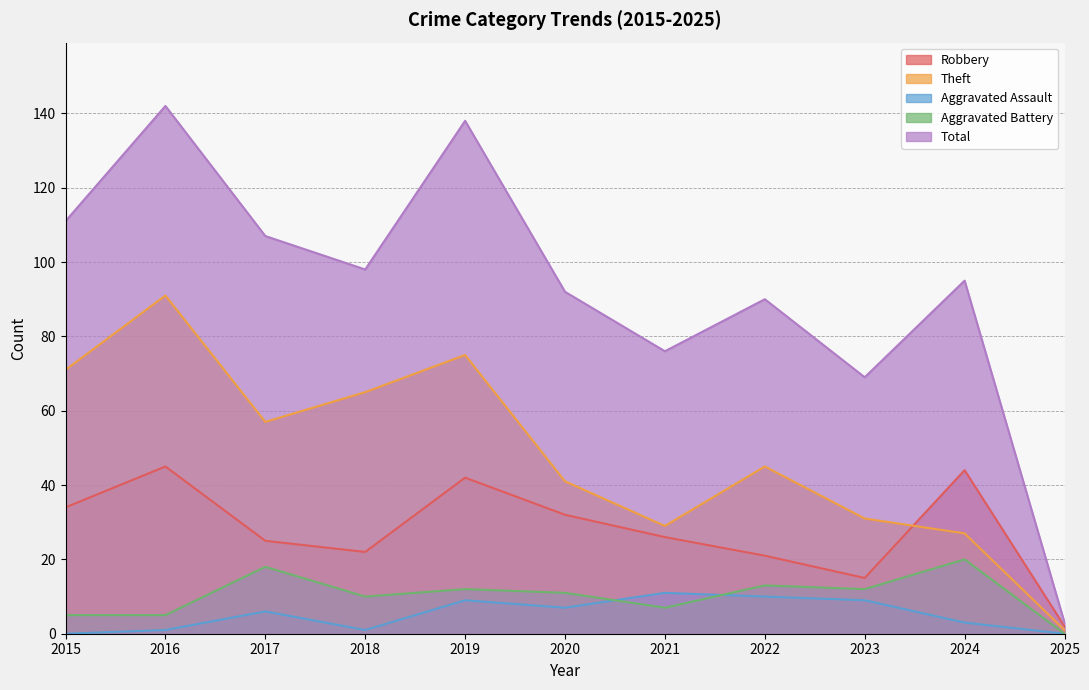

Count the number of data series in this chart.

5